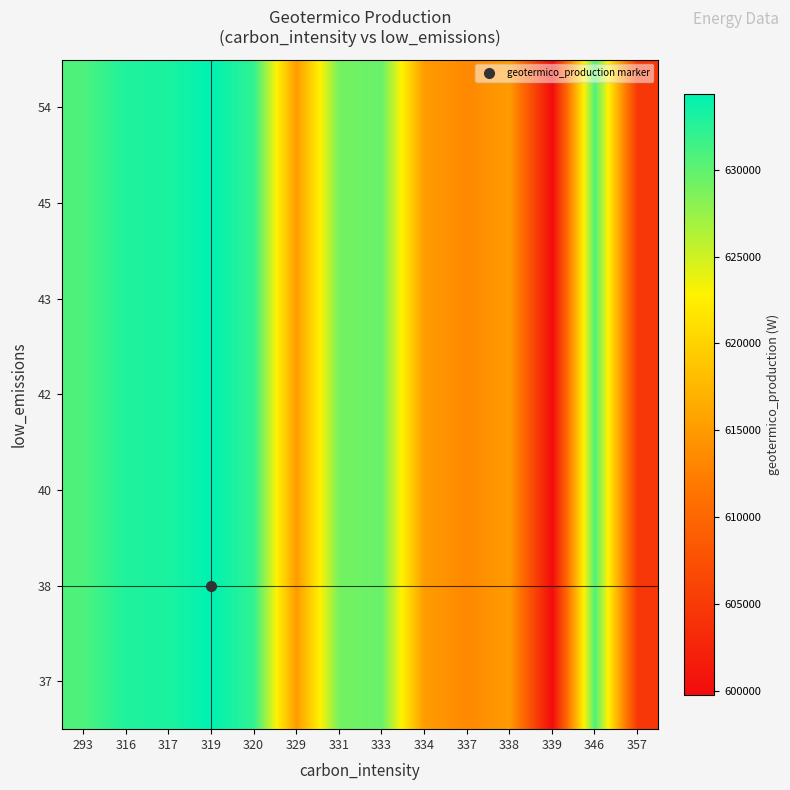

Reading right to left, list all the values displayed in this chart.

row_0: 604736	630819	599788	615072	613284	615088	629612	629068	614952	632100	634352	633080	632940	630805
row_1: 604736	630819	599788	615072	613284	615088	629612	629068	614952	632100	634352	633080	632940	630805
row_2: 604736	630819	599788	615072	613284	615088	629612	629068	614952	632100	634352	633080	632940	630805
row_3: 604736	630819	599788	615072	613284	615088	629612	629068	614952	632100	634352	633080	632940	630805
row_4: 604736	630819	599788	615072	613284	615088	629612	629068	614952	632100	634352	633080	632940	630805
row_5: 604736	630819	599788	615072	613284	615088	629612	629068	614952	632100	634352	633080	632940	630805
row_6: 604736	630819	599788	615072	613284	615088	629612	629068	614952	632100	634352	633080	632940	630805